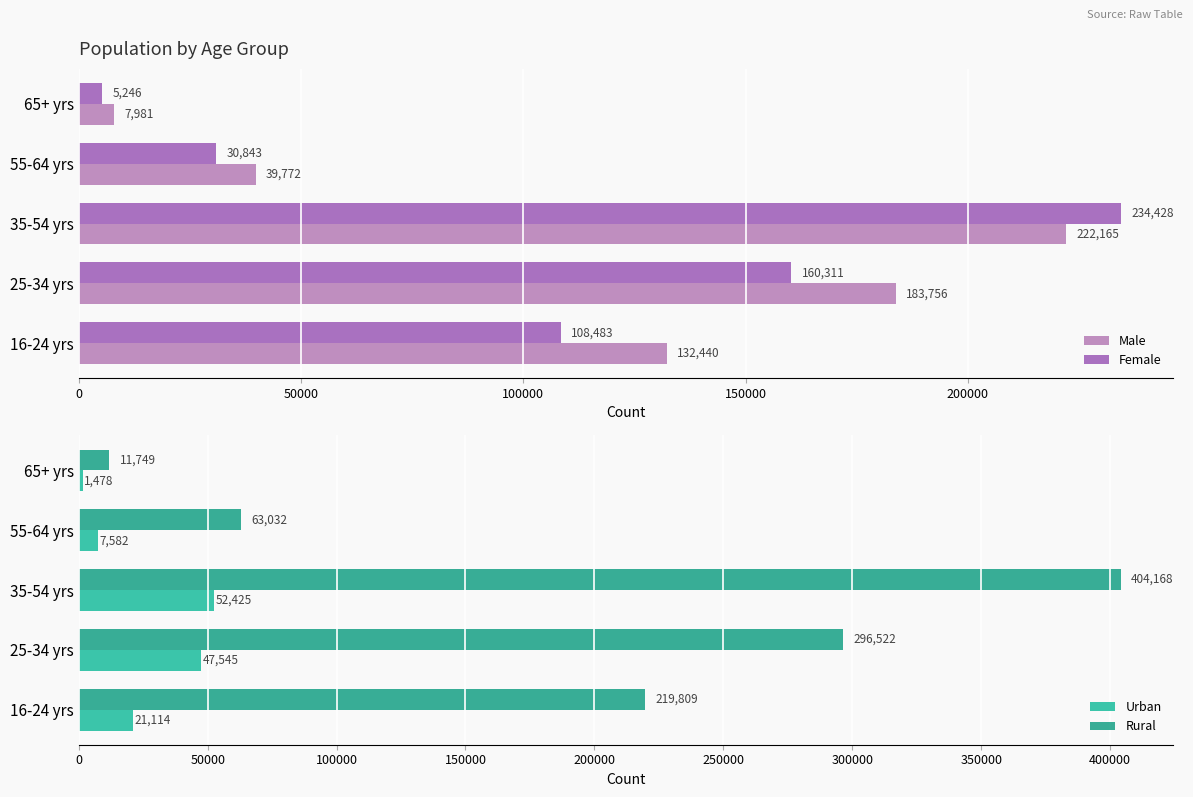

How many categories are shown in the chart?

5